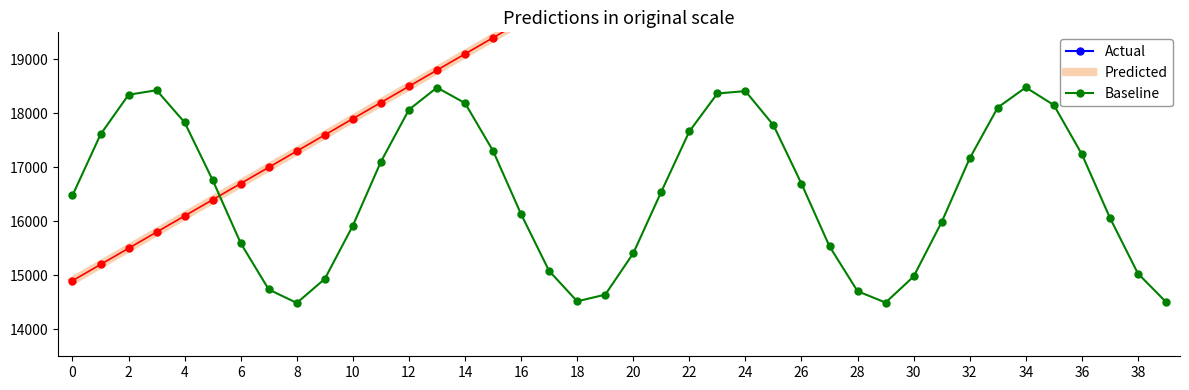

True or false: Predicted and Actual cross at least once.

False